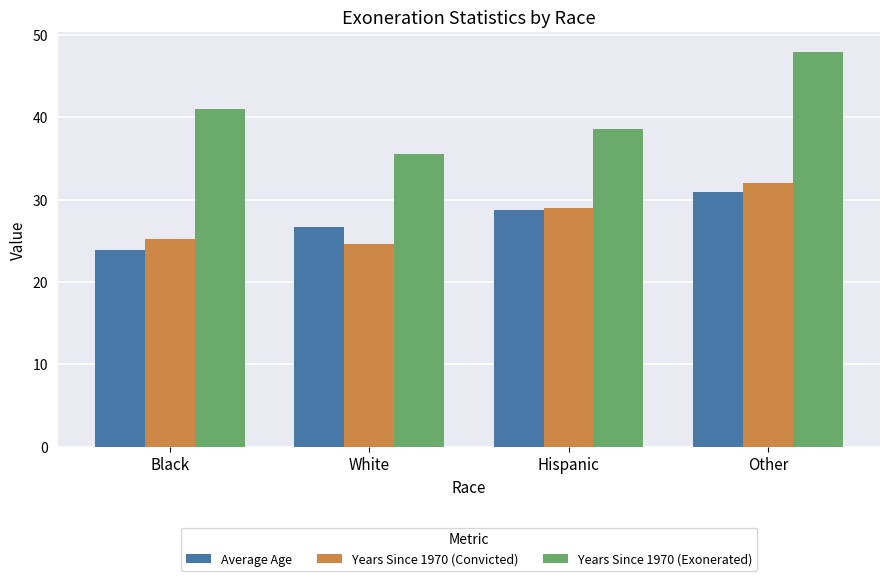

At how many categories does at least one series exceed 30?

4